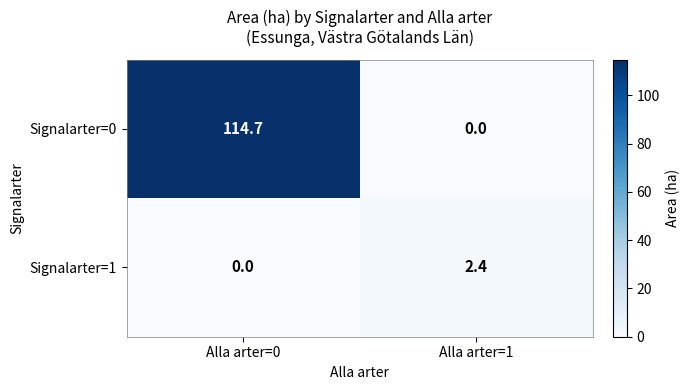

Between Alla arter=0 and Alla arter=1, which series saw the biggest shift?

Signalarter=0